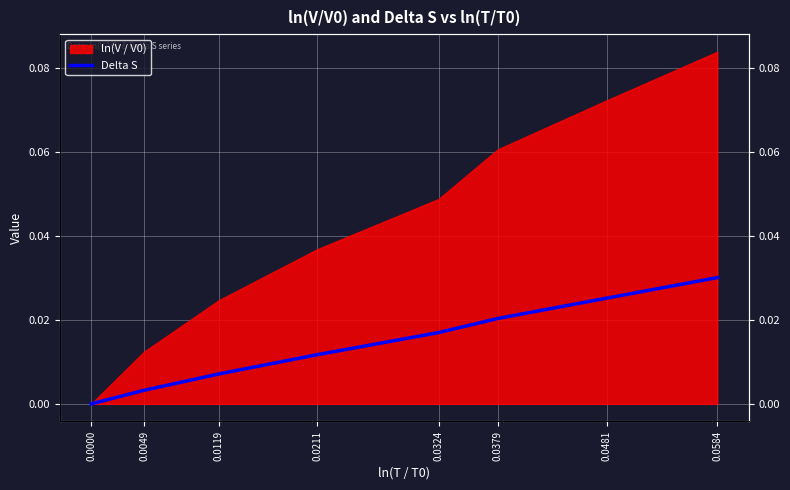

Rank the categories by value from highest to lowest.

0.0584, 0.0481, 0.0379, 0.0324, 0.0211, 0.0119, 0.0049, 0.0000